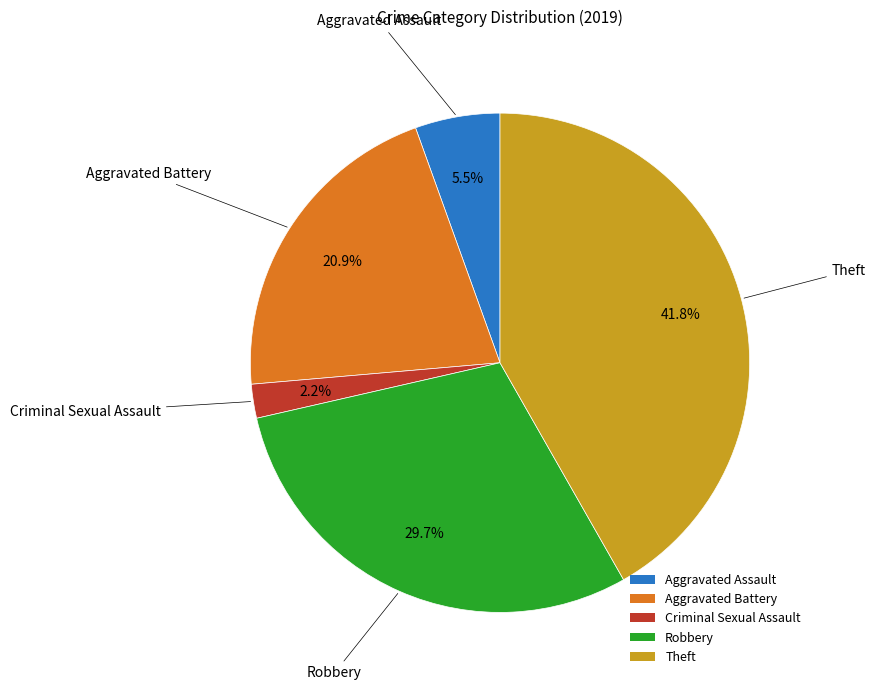

Does Robbery account for over 50% of the chart?

No